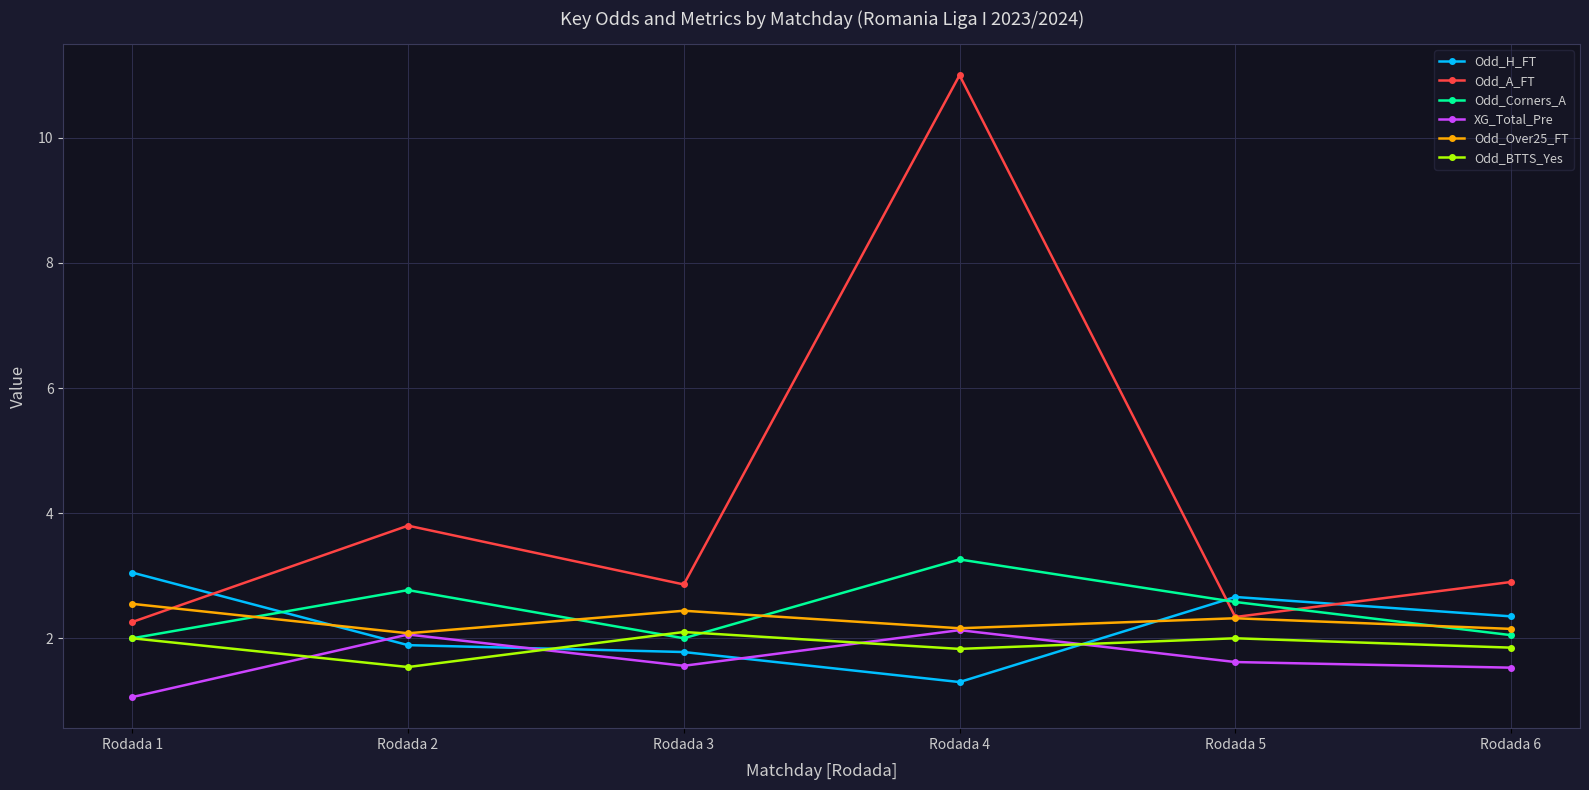

Which series has the widest spread of values?

Odd_A_FT